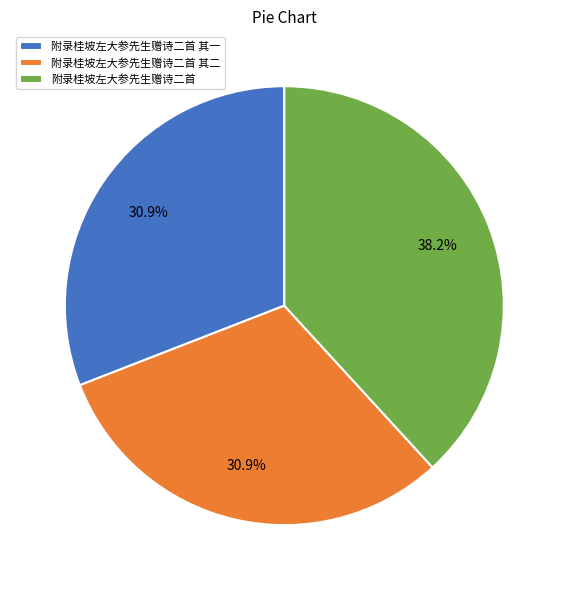

What is the ratio of the value at 附录桂坡左大参先生赠诗二首 其一 to the value at 附录桂坡左大参先生赠诗二首 其二?

1.0